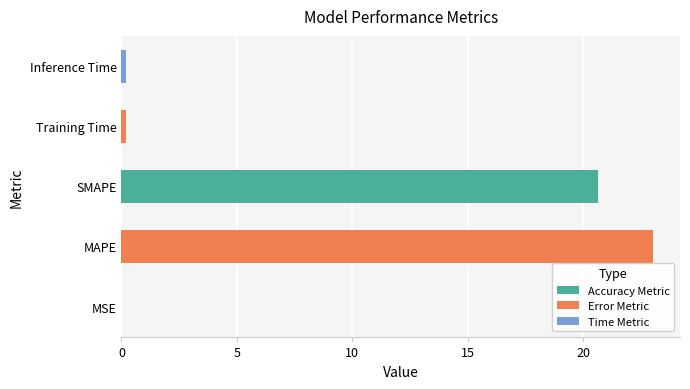

What is the sum of all values?

44.1